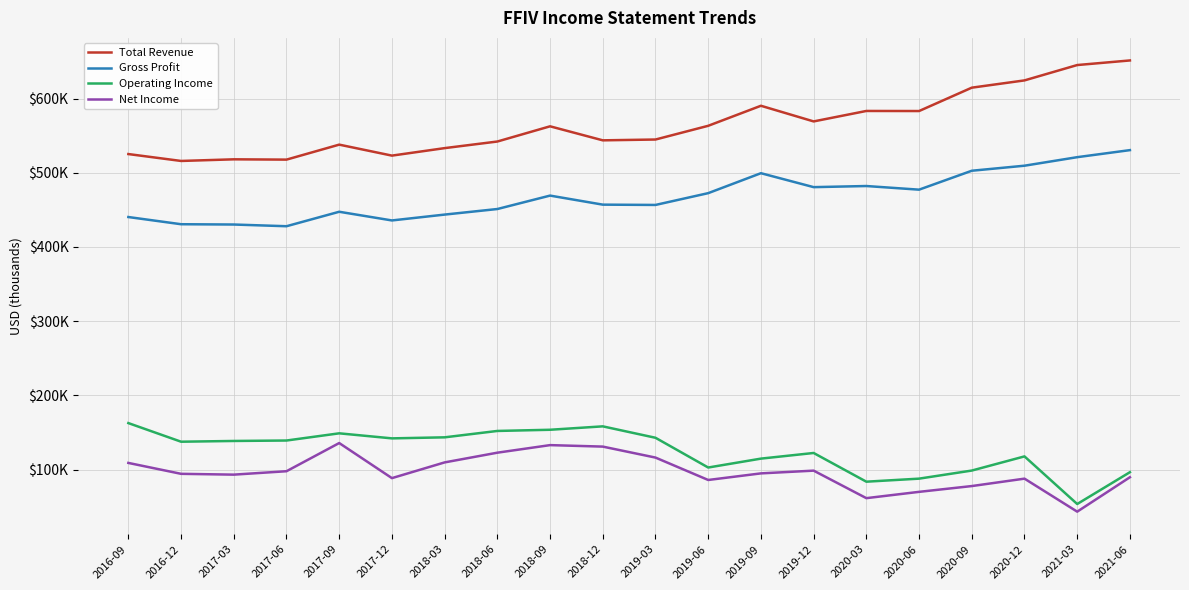

What are all the series names shown in the legend?

Total Revenue, Gross Profit, Operating Income, Net Income